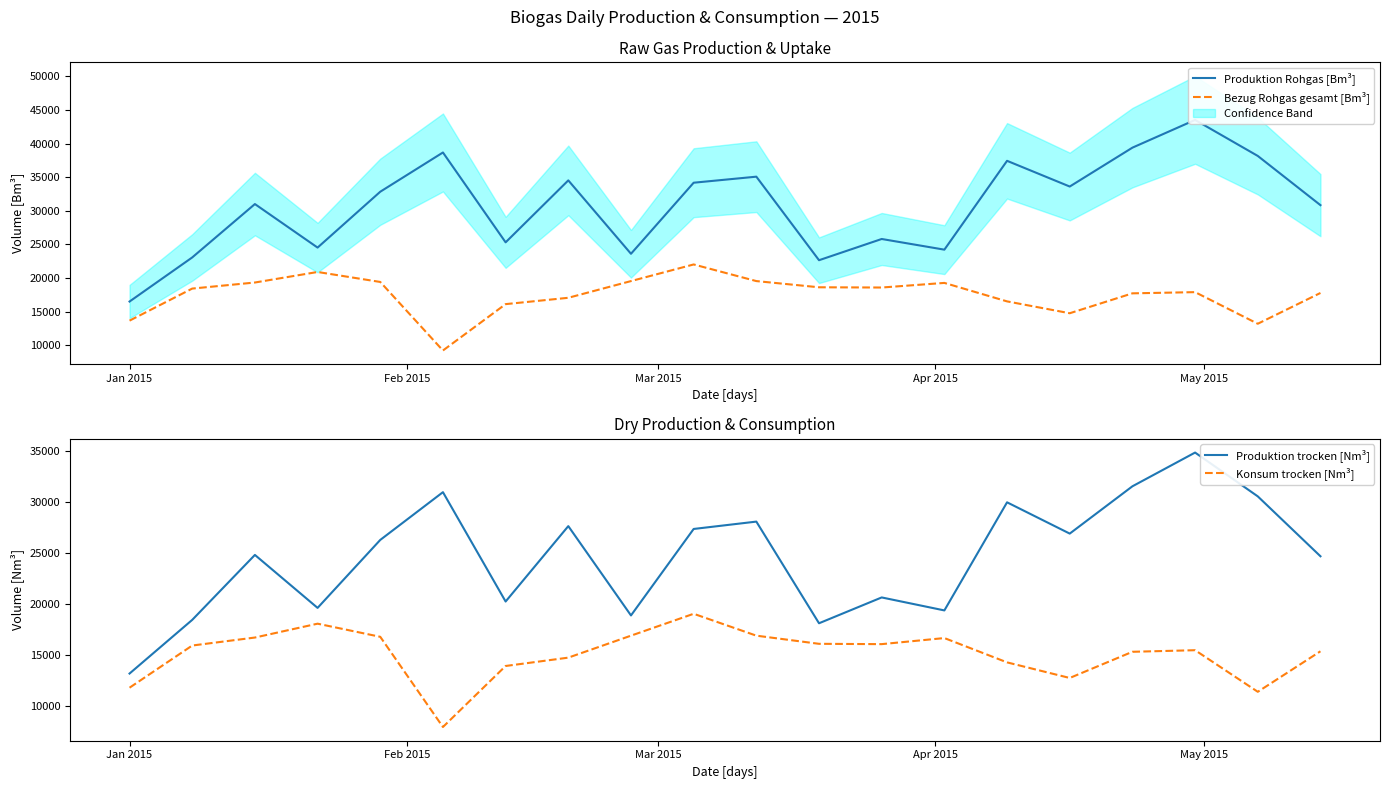

Reading left to right, list all the values displayed in this chart.

Produktion Rohgas [Bm³]: 16496	23054	30995	24519	32829	38665	25299	34515	23598	34168	35067	22641	25798	24211	37425	33600	39383	43507	38152	30830
Bezug Rohgas gesamt [Bm³]: 13654	18422	19324	20891	19407	9212	16109	17053	19537	22010	19537	18615	18579	19265	16517	14754	17714	17892	13191	17770
Produktion trocken [Nm³]: 13204	18454	24810	19627	26278	30950	20251	27628	18889	27350	28070	18123	20650	19380	29957	26896	31525	34826	30539	24678
Konsum trocken [Nm³]: 11818	15945	16726	18082	16798	7973	13943	14760	16910	19051	16910	16112	16081	16675	14296	12770	15332	15487	11418	15381